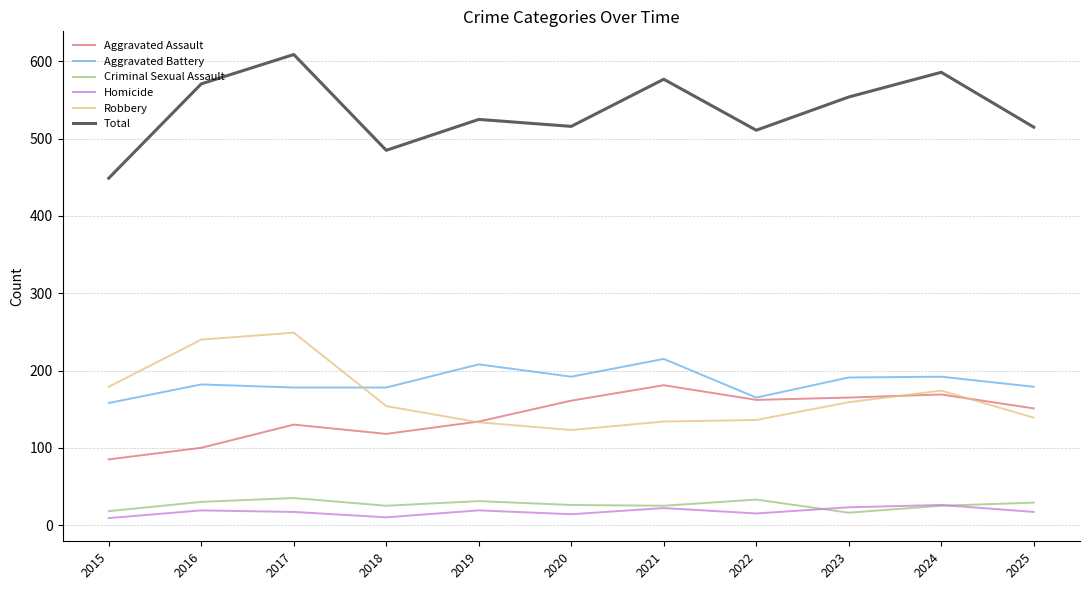

In Total, how many points are lower than both neighbors (excluding endpoints)?

3